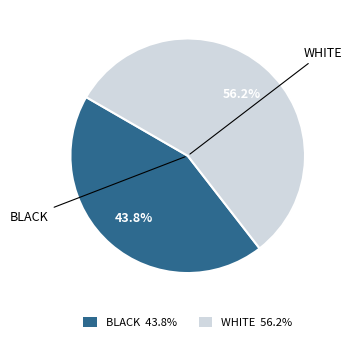

Is there a majority slice in this chart?

Yes